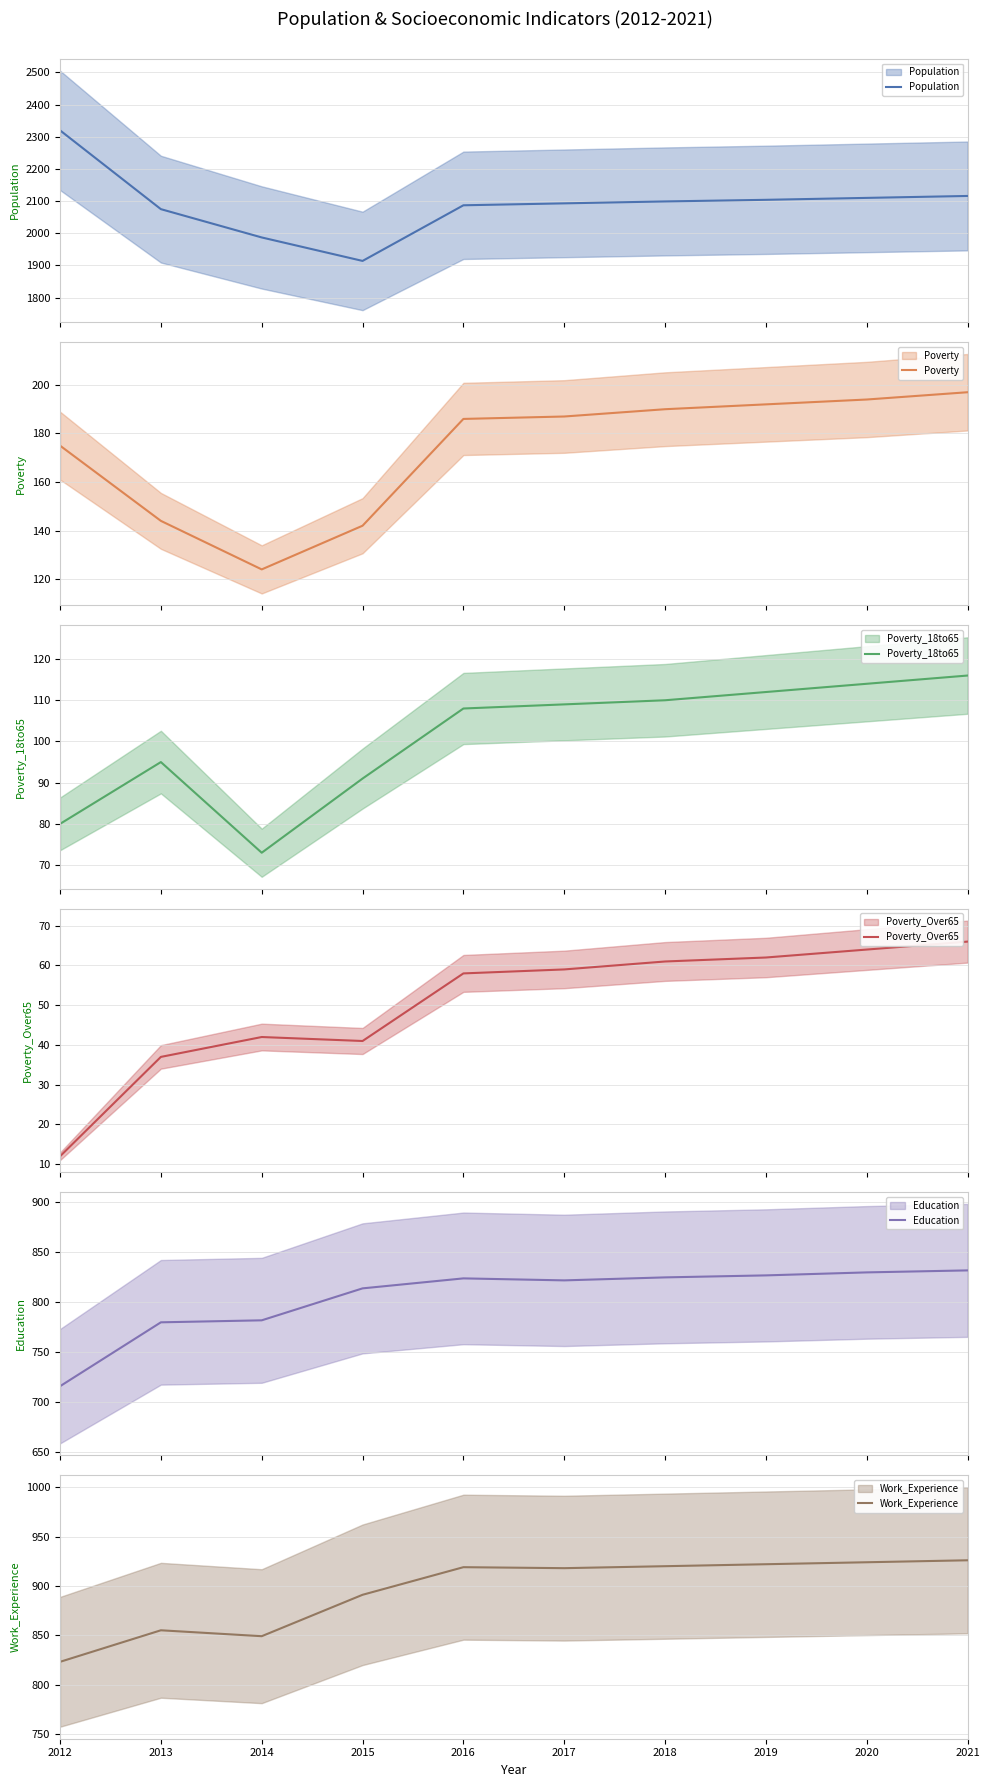

Between 2017 and 2020, which series saw the biggest shift?

Population